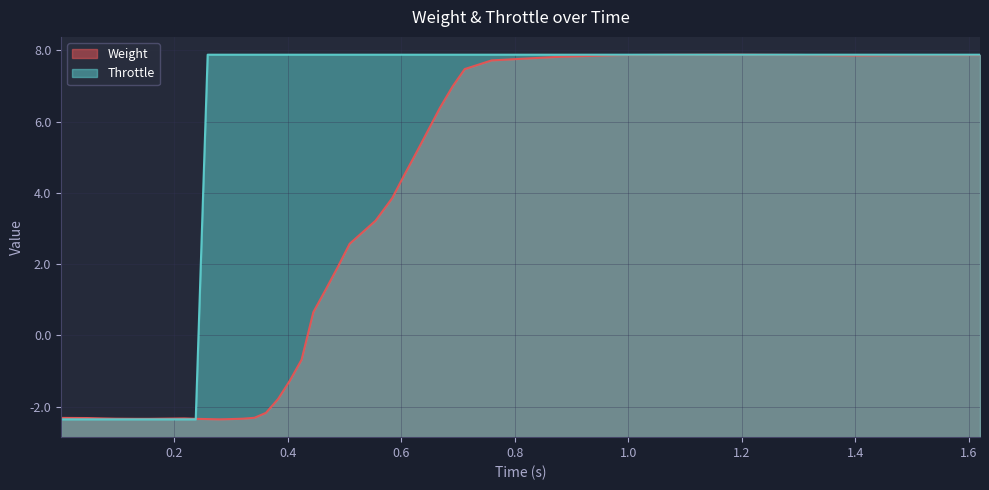

What is the difference between the second highest and second lowest values in the Weight series?

10.2